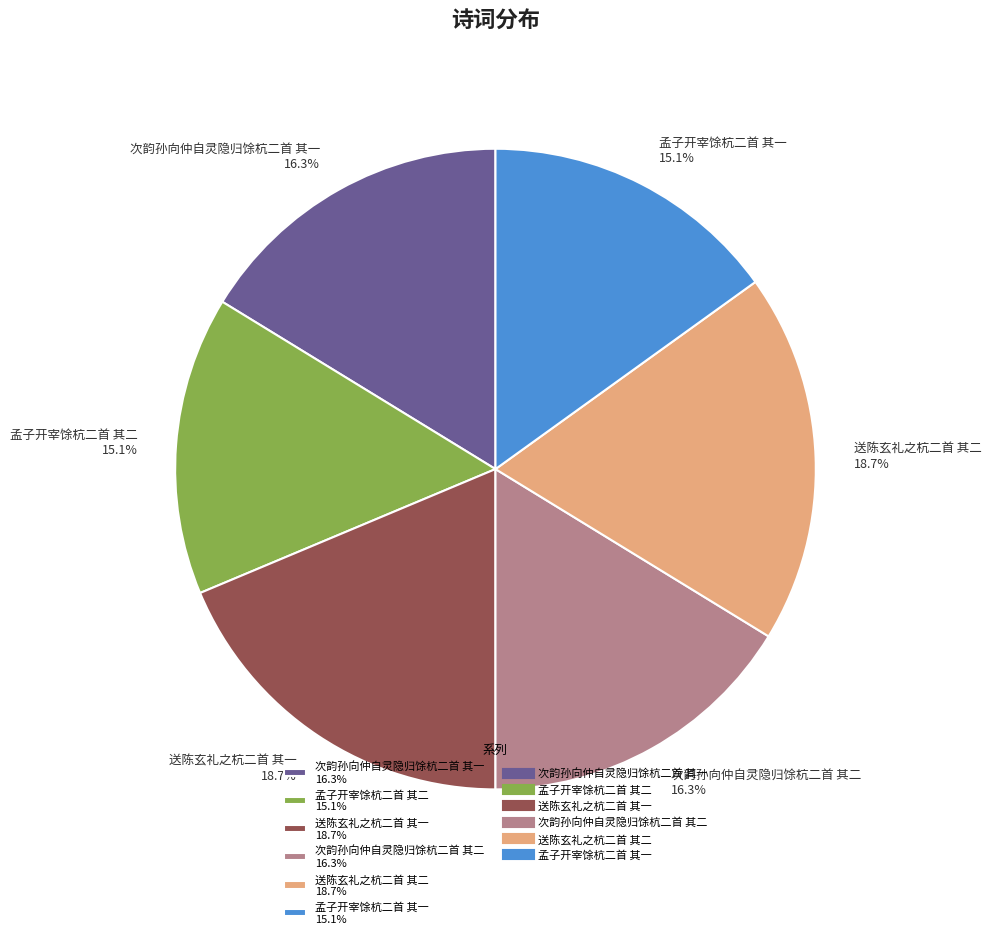

Does any single category account for the majority?

No